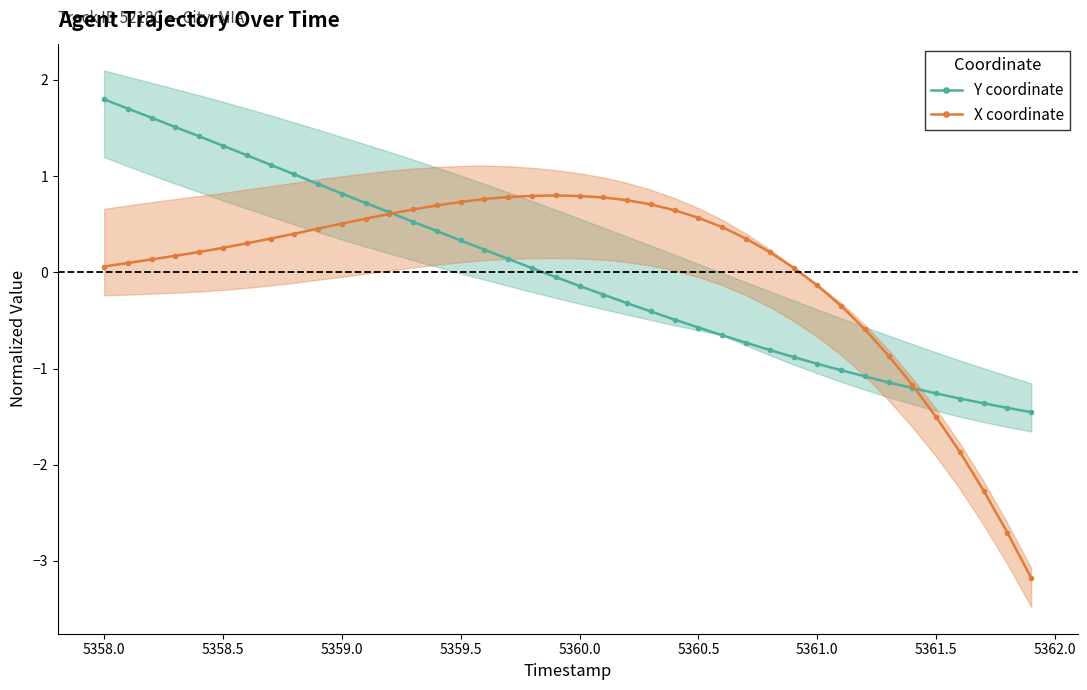

What is the maximum value for Y coordinate?

1.8